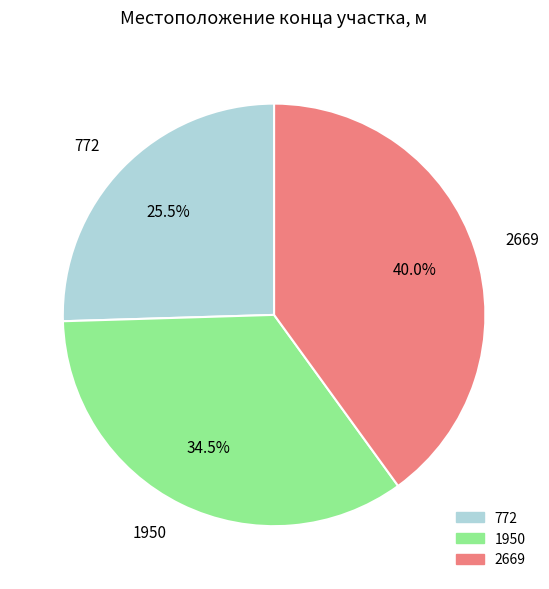

Is the sum of 1950 and 772 greater than half?

Yes